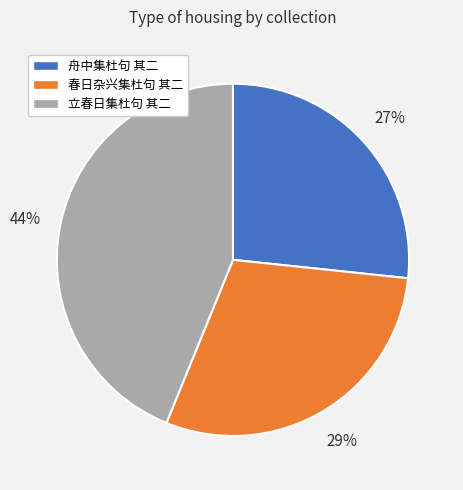

To the nearest percent, what percentage of the pie is 舟中集杜句 其二?

27%